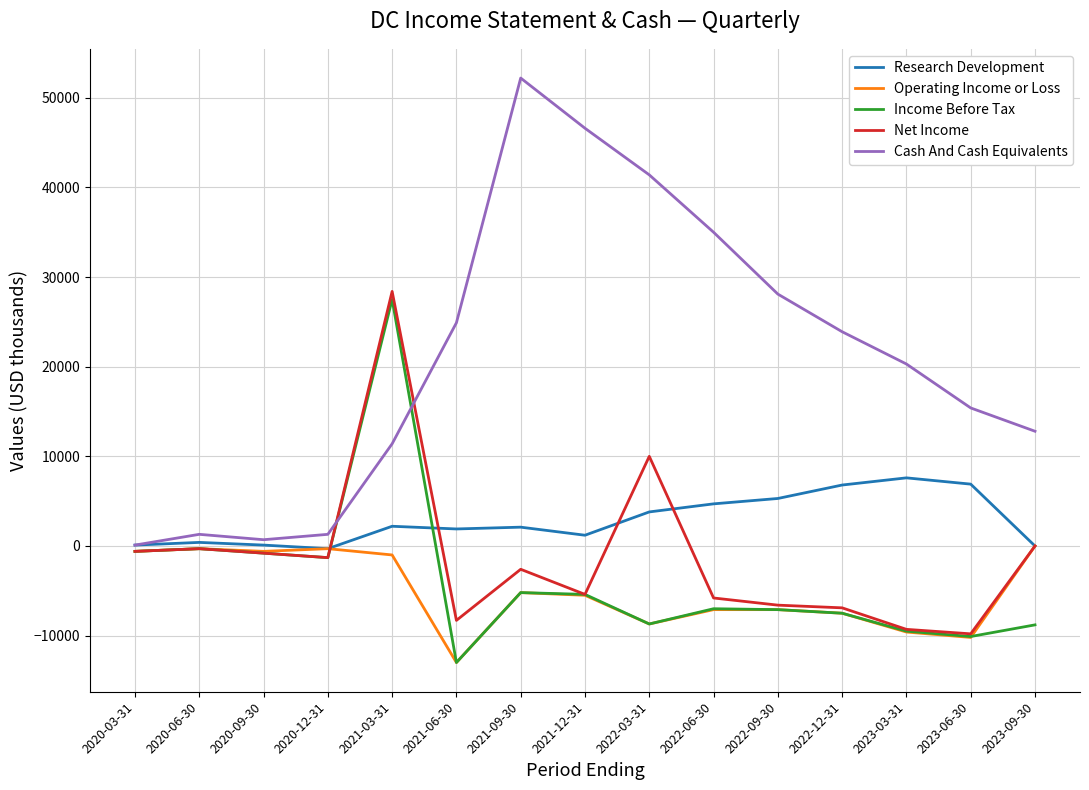

Is the value of Income Before Tax at 2020-09-30 greater than the value of Cash And Cash Equivalents at 2022-03-31?

No